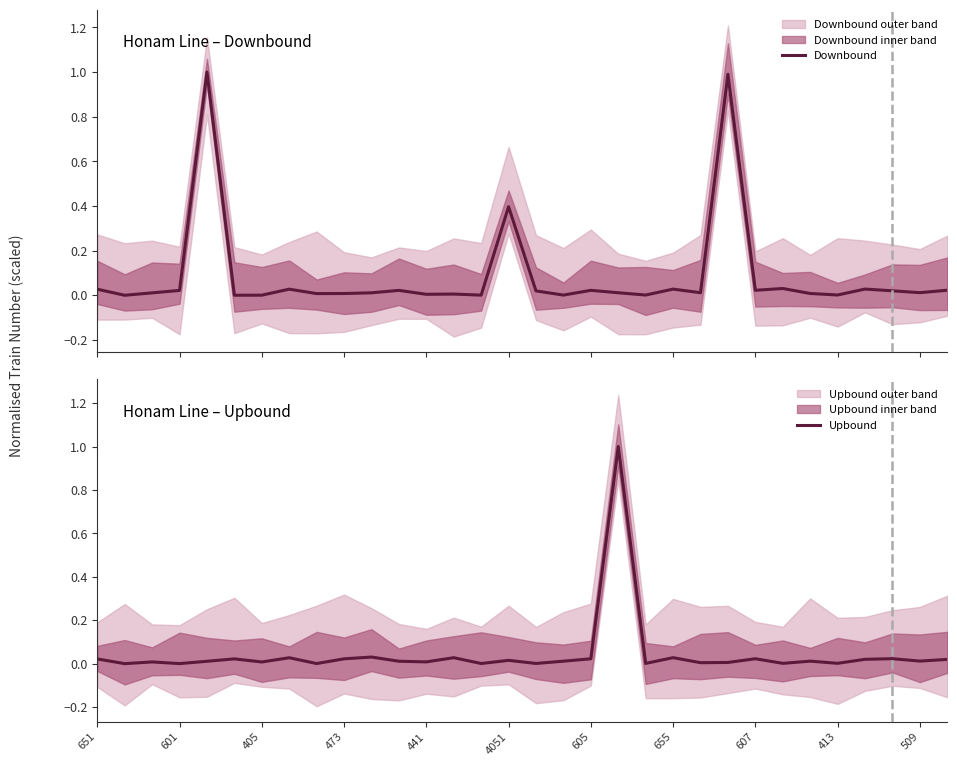

How many lines are shown in the chart?

2